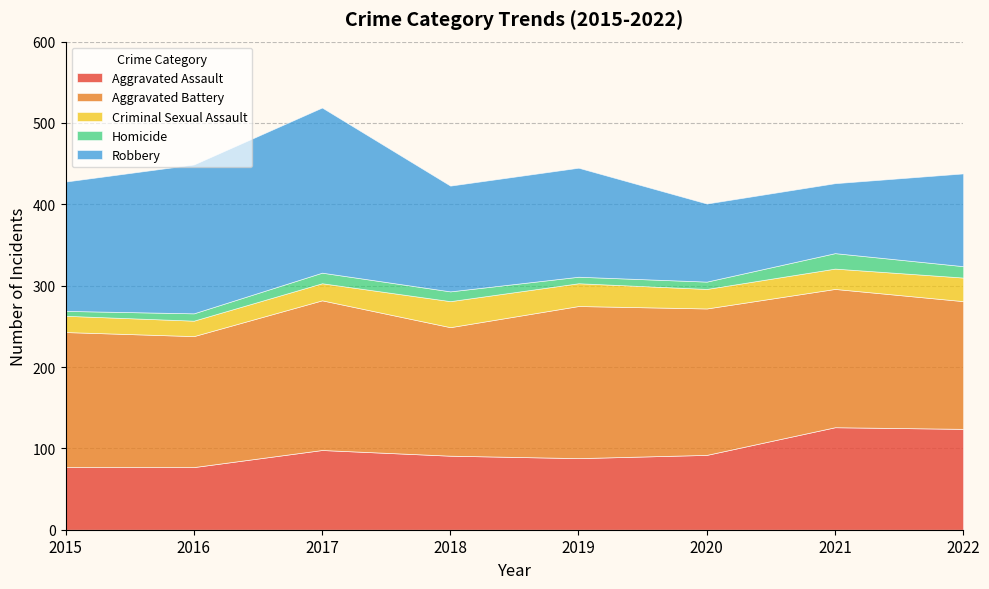

How many interior local peaks does the Aggravated Assault series have?

2